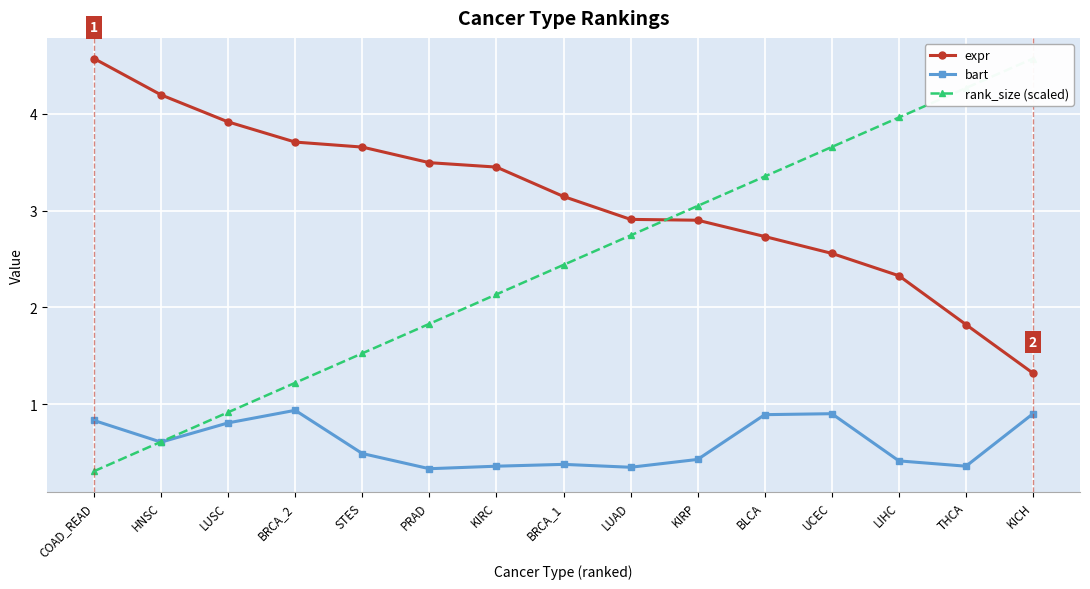

At which category does the chart reach its peak across all series?

COAD_READ